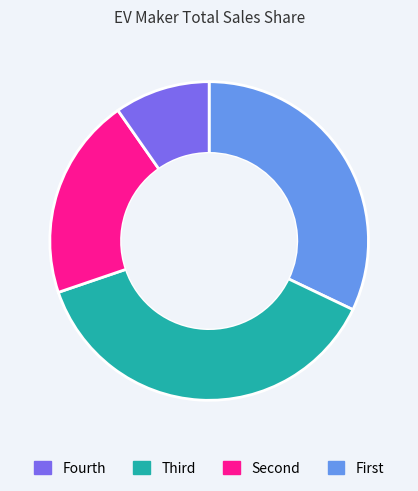

Does any single category account for the majority?

No